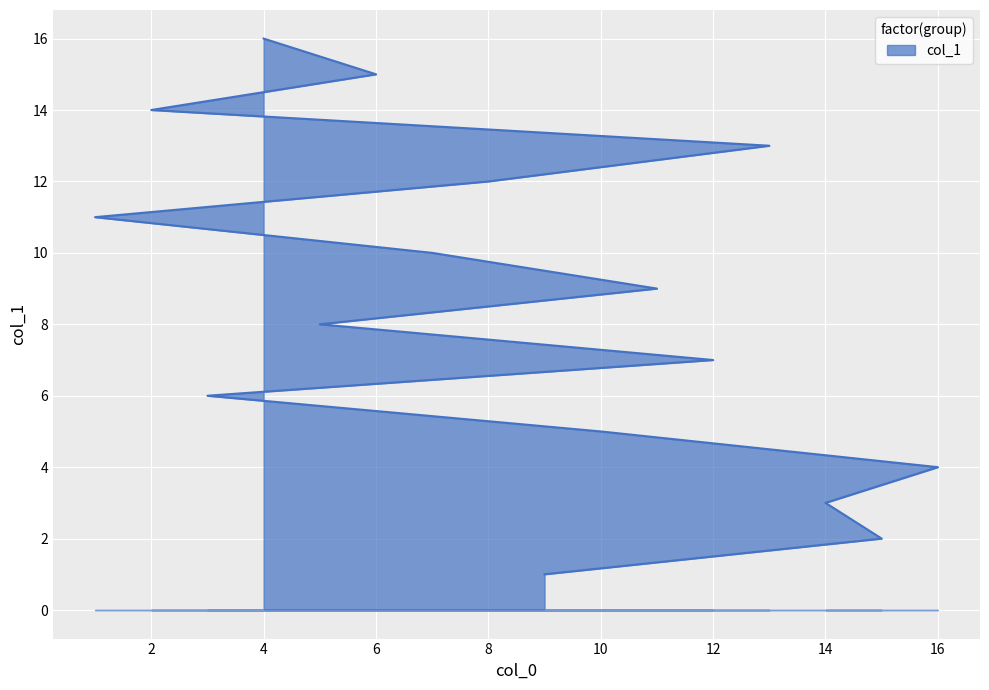

What is the ratio of the value at 7 to the value at 5?

1.2